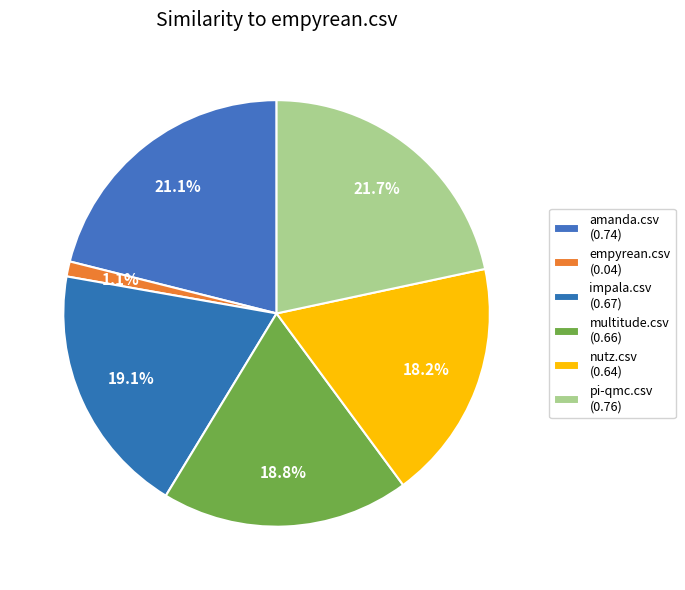

How many segments does this pie chart have?

6